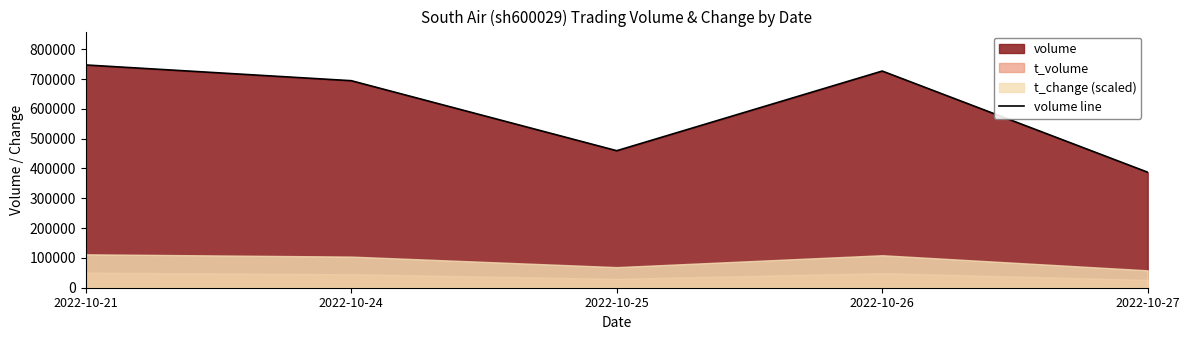

Rank the categories by value from highest to lowest.

2022-10-21, 2022-10-26, 2022-10-24, 2022-10-25, 2022-10-27